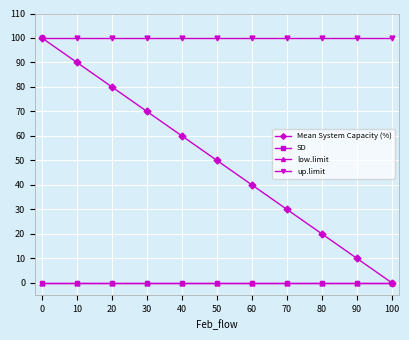

Is this an area chart (filled region under the line)?

No